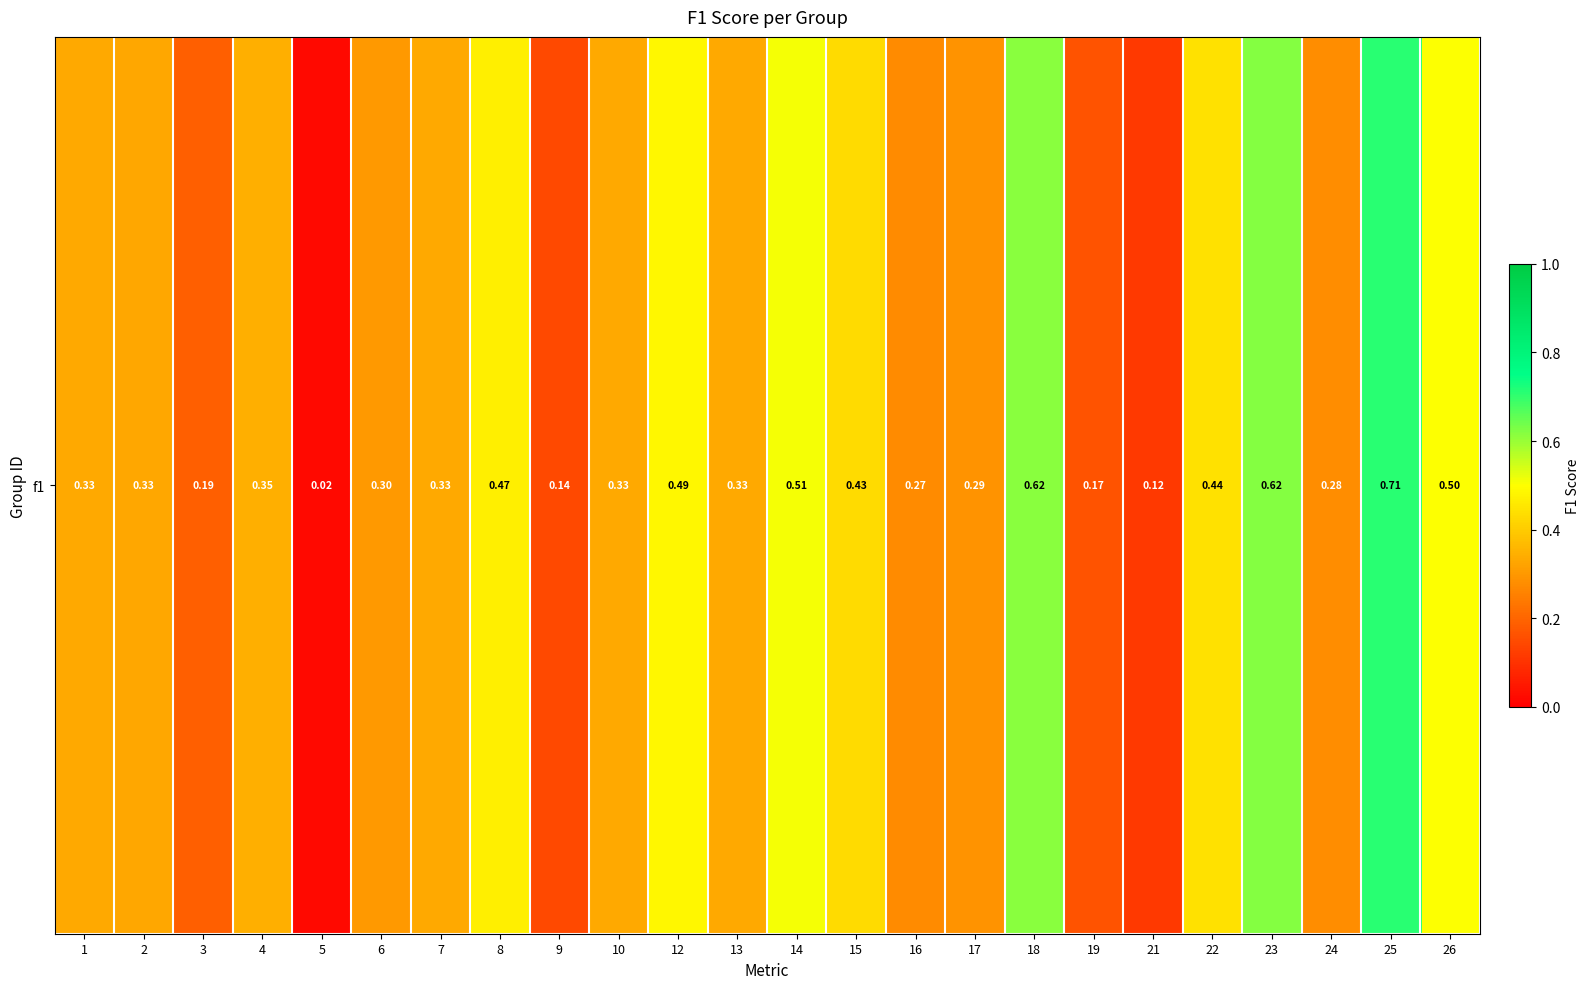

The value at 14 is 0.2. True or false?

False